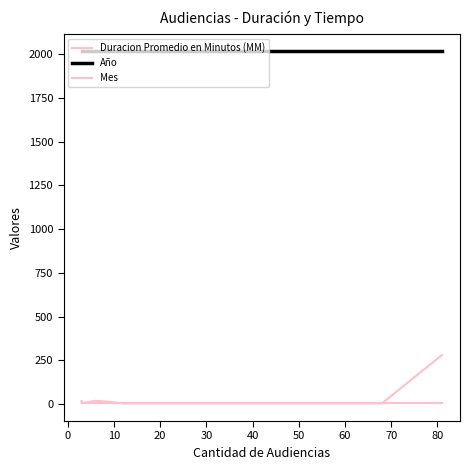

What are all the series names shown in the legend?

Duracion Promedio en Minutos (MM), Año, Mes